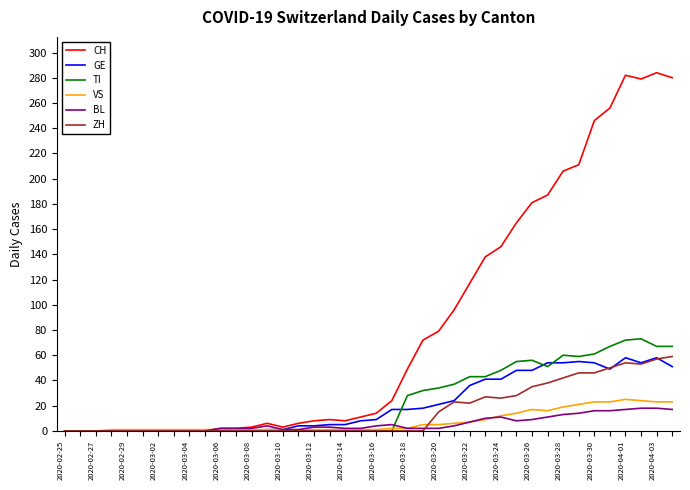

What is the sum of all ZH values?

621